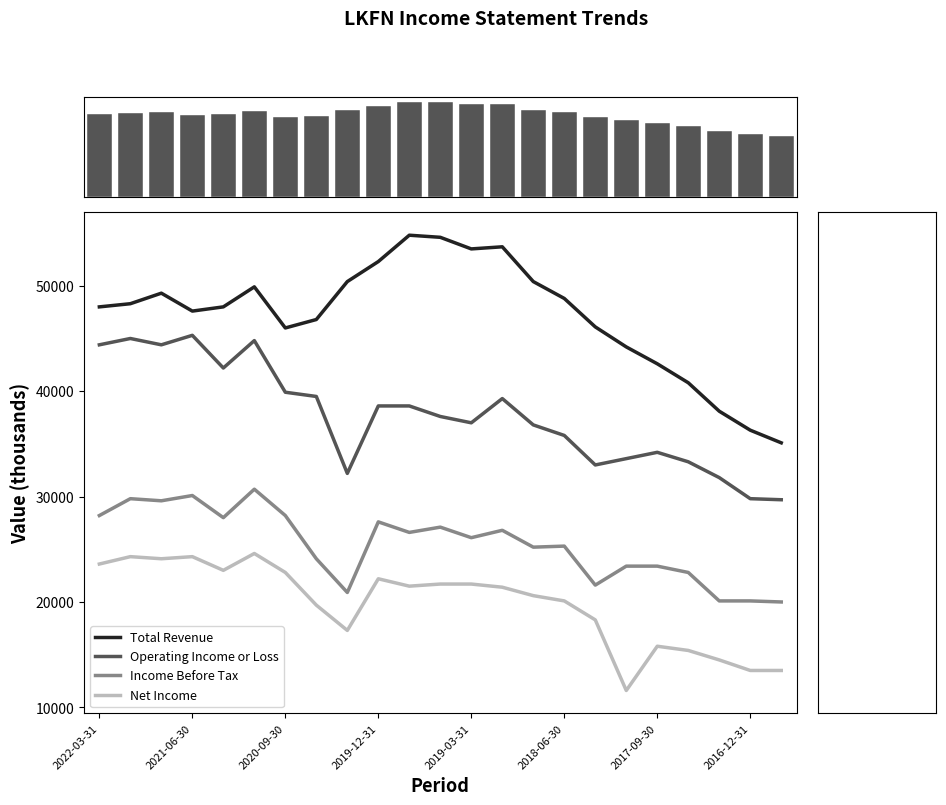

Reading left to right, extract all data points from this chart.

Total Revenue: 48000	48300	49300	47600	48000	49900	46000	46800	50400	52300	54800	54600	53500	53700	50400	48800	46100	44200	42600	40800	38100	36300	35100
Operating Income or Loss: 44400	45000	44400	45300	42200	44800	39900	39500	32200	38600	38600	37600	37000	39300	36800	35800	33000	33600	34200	33300	31800	29800	29700
Income Before Tax: 28200	29800	29600	30100	28000	30700	28200	24100	20900	27600	26600	27100	26100	26800	25200	25300	21600	23400	23400	22800	20100	20100	20000
Net Income: 23600	24300	24100	24300	23000	24600	22800	19700	17300	22200	21500	21700	21700	21400	20600	20100	18300	11600	15800	15400	14500	13500	13500